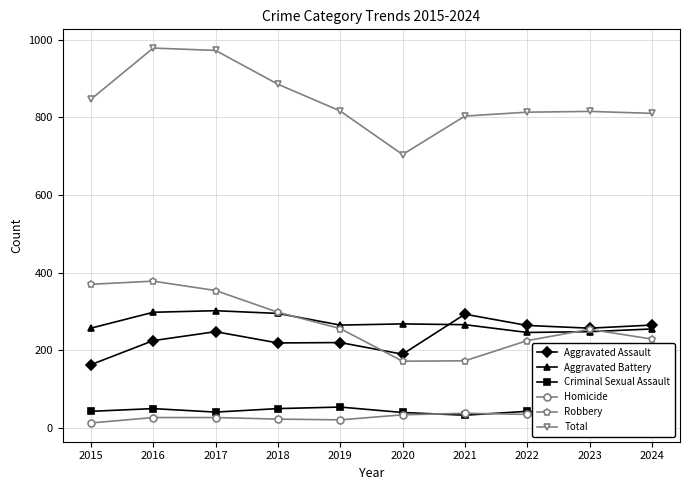

How many categories are shown in the chart?

10